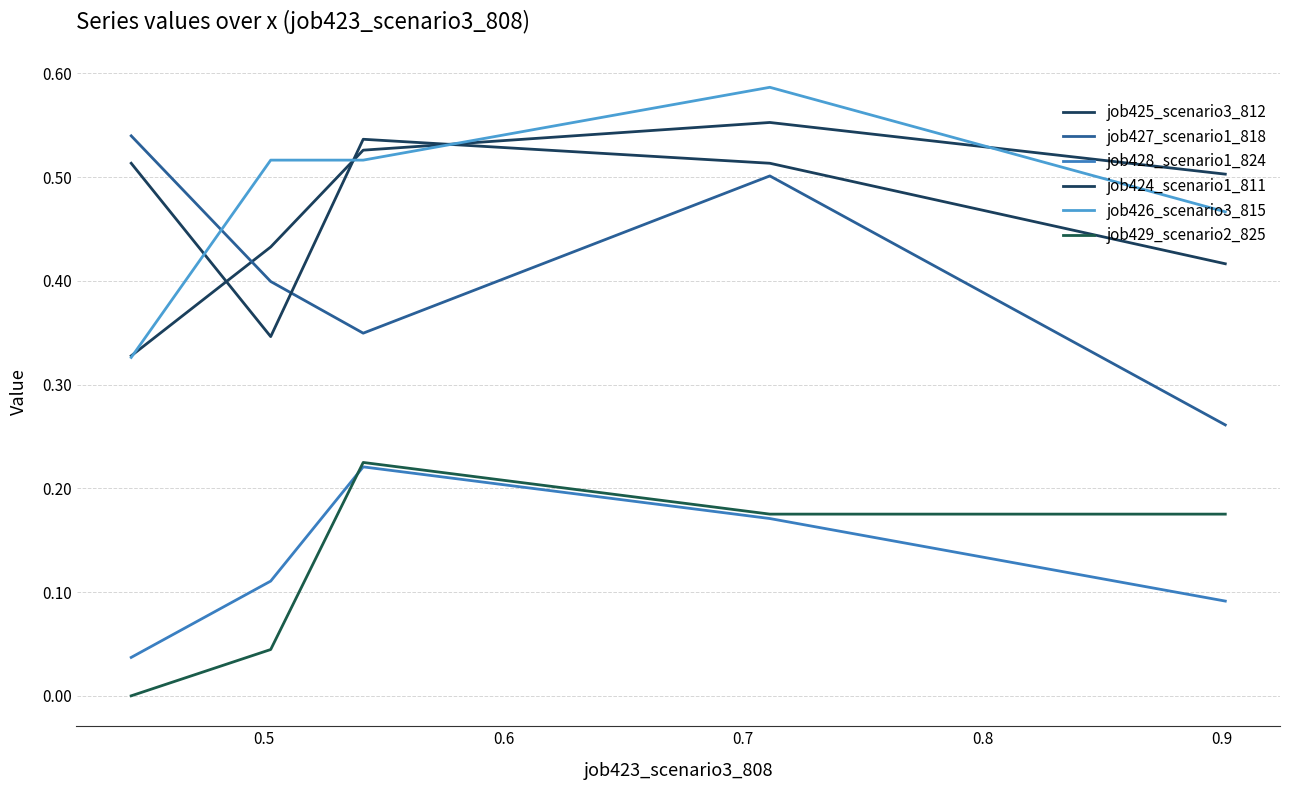

What is the maximum value for job427_scenario1_818?

0.5